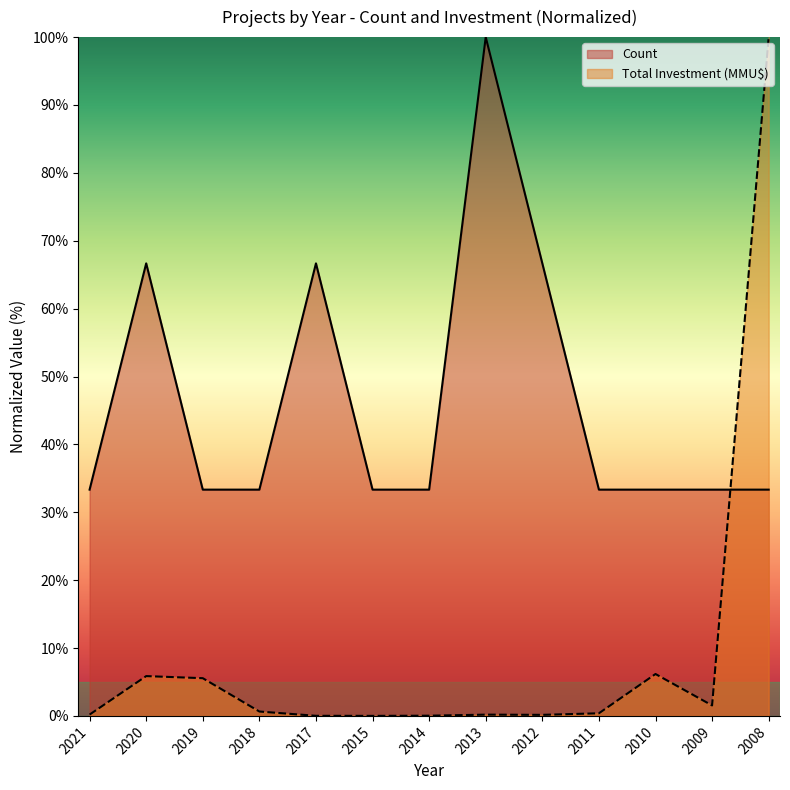

Where is Count nearest to the value 66?

2020